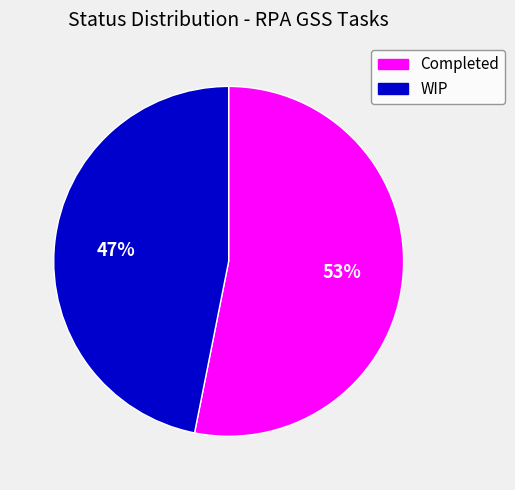

Do WIP and Completed together represent more than half of the pie?

Yes